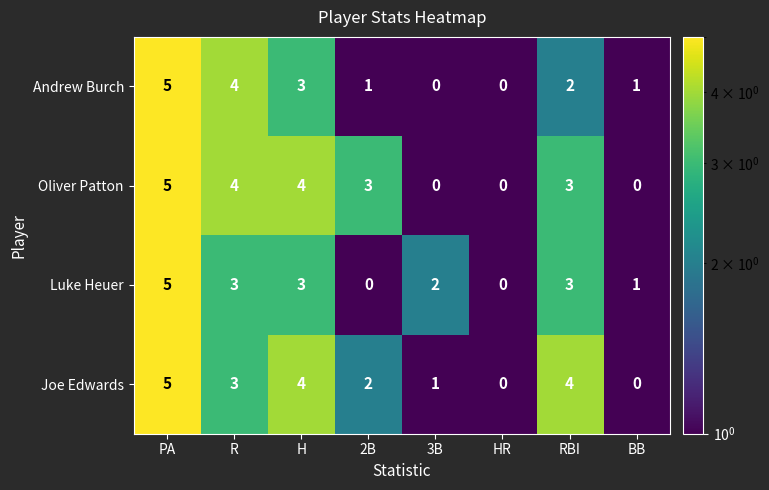

Between 2B and RBI, which series saw the biggest shift?

Luke Heuer